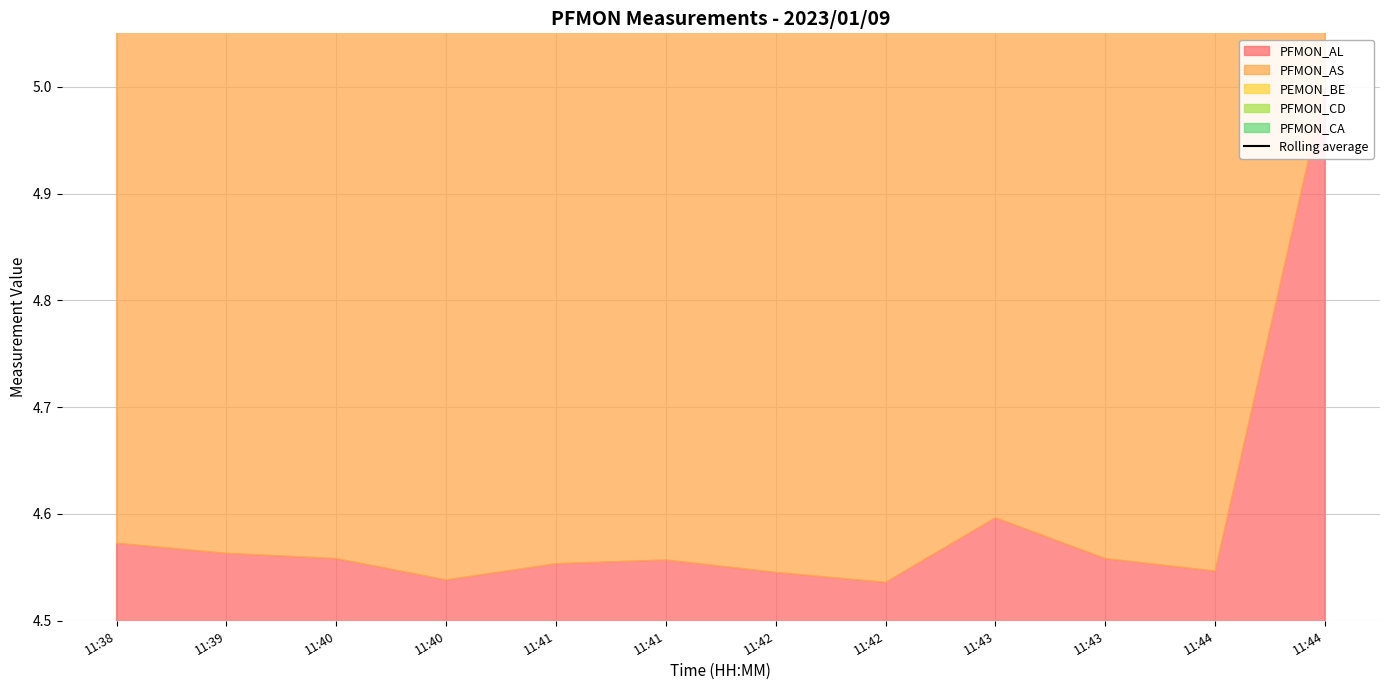

At which label is the value closest to 19?

11:44